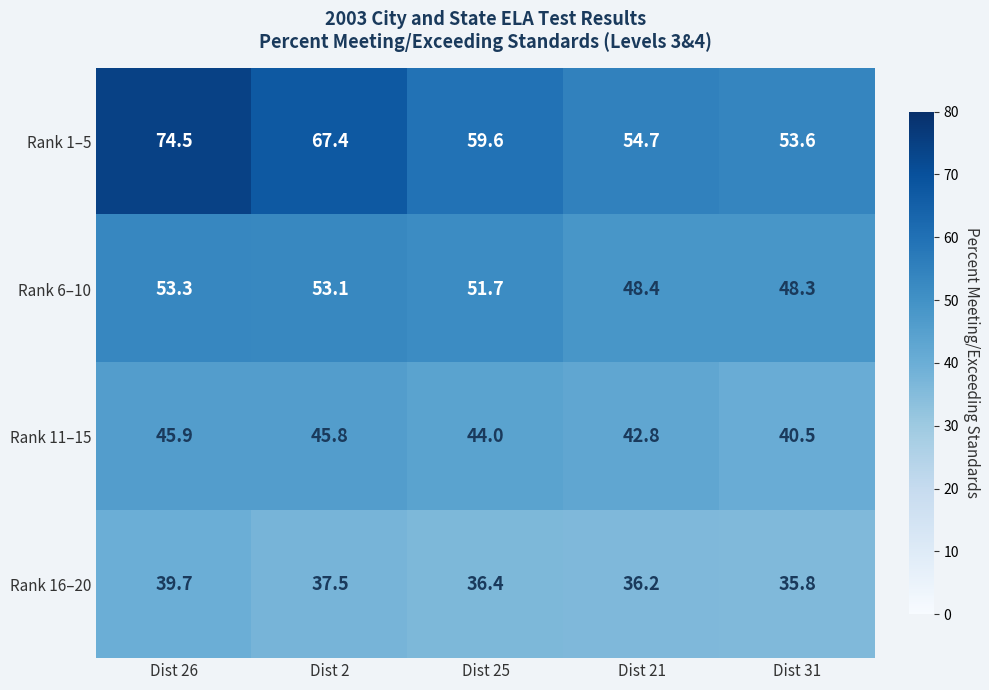

Which series changed the most between Dist 25 and Dist 21?

Rank 1–5